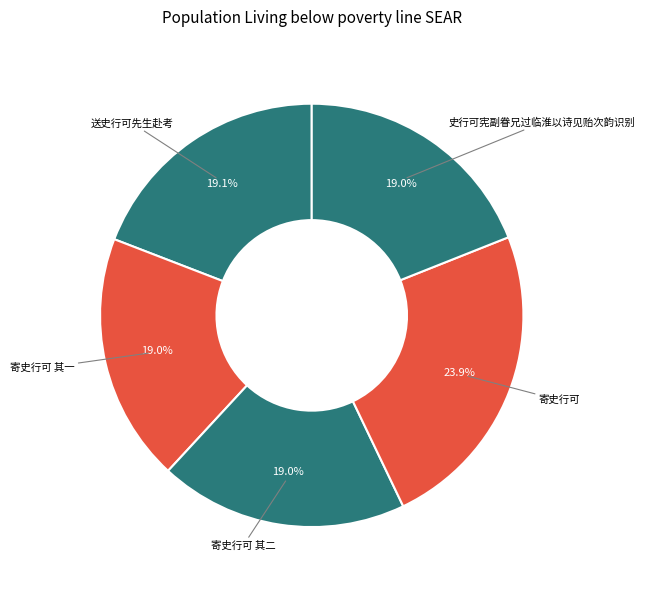

Which category has the smallest portion of the pie?

史行可宪副眷兄过临淮以诗见贻次韵识别